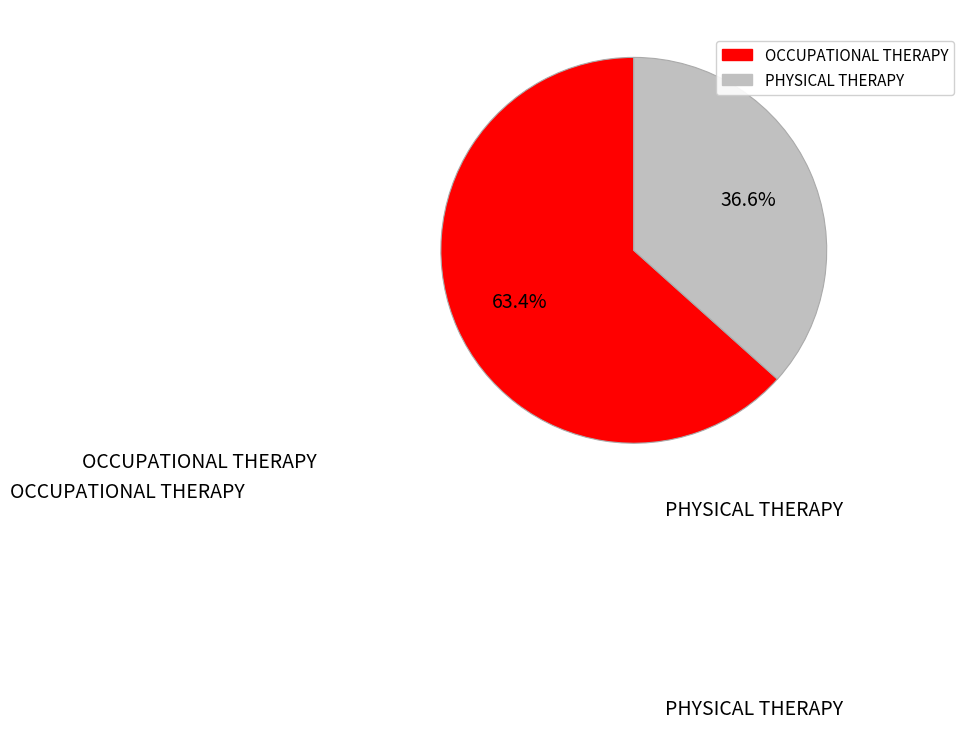

What percentage is the PHYSICAL THERAPY slice, to the nearest percent?

37%